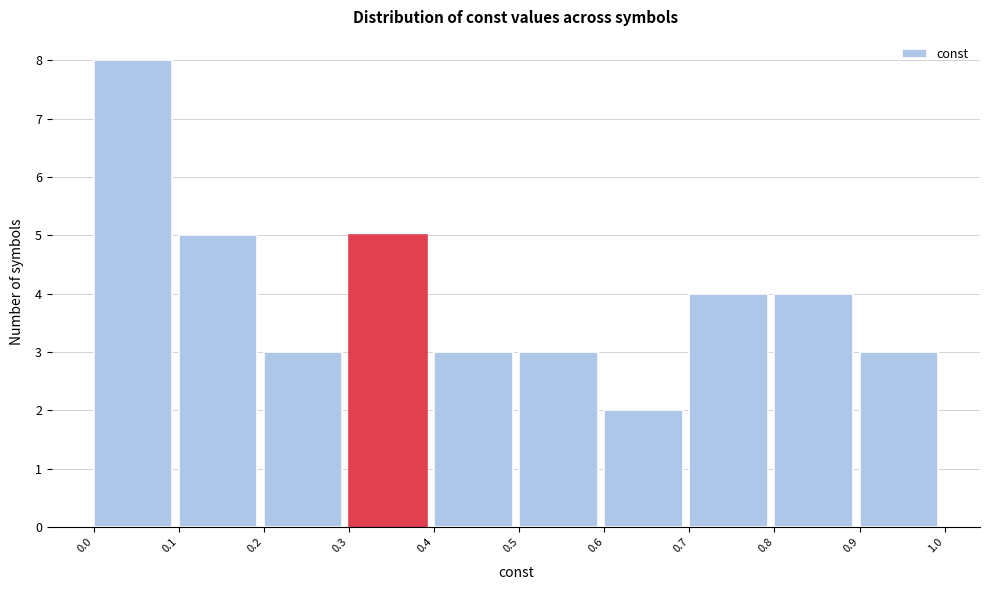

Which range on the x-axis has the tallest bar?

0.0 to 0.1